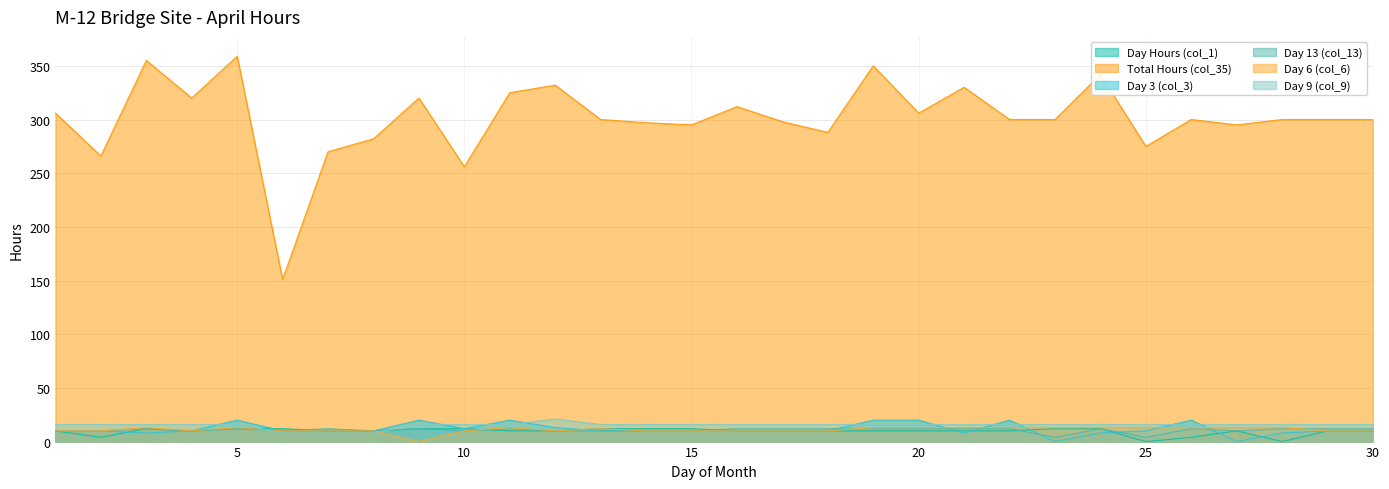

Does the chart have visible grid lines?

Yes